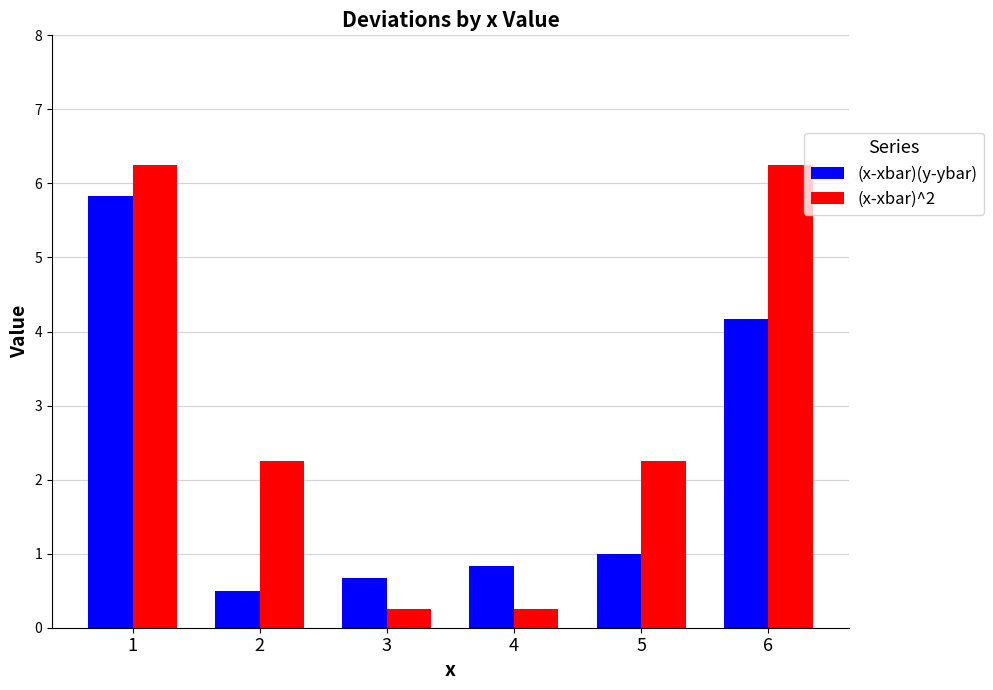

At which label is (x-xbar)(y-ybar) closest to 3?

6